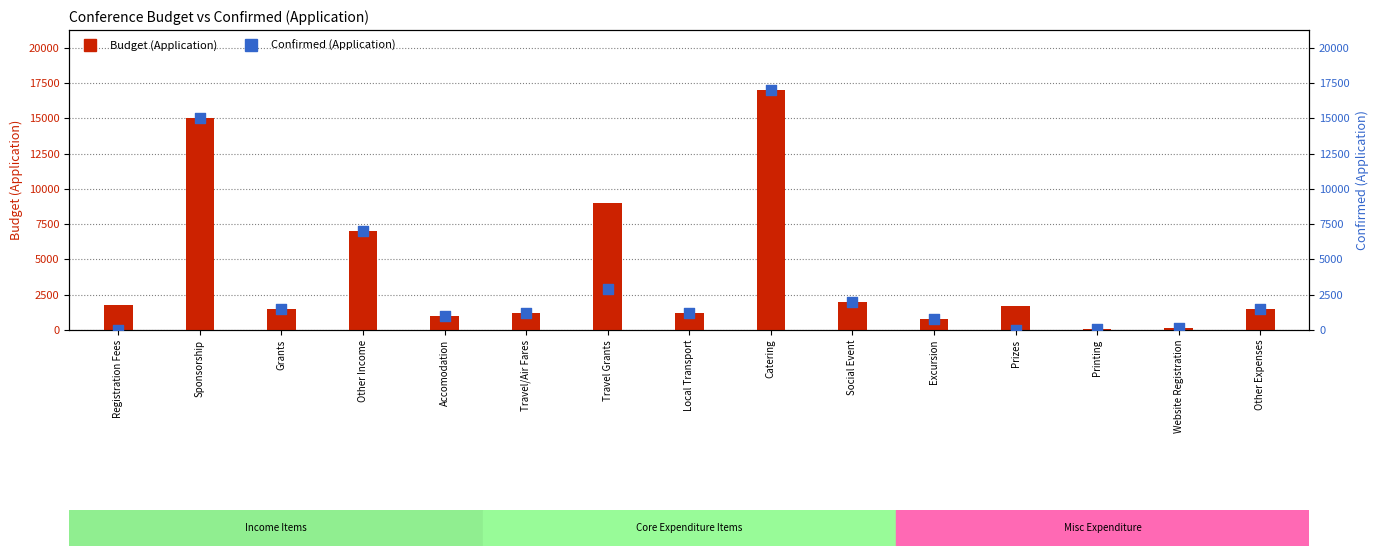

At which category is the sum across all series the highest?

Catering